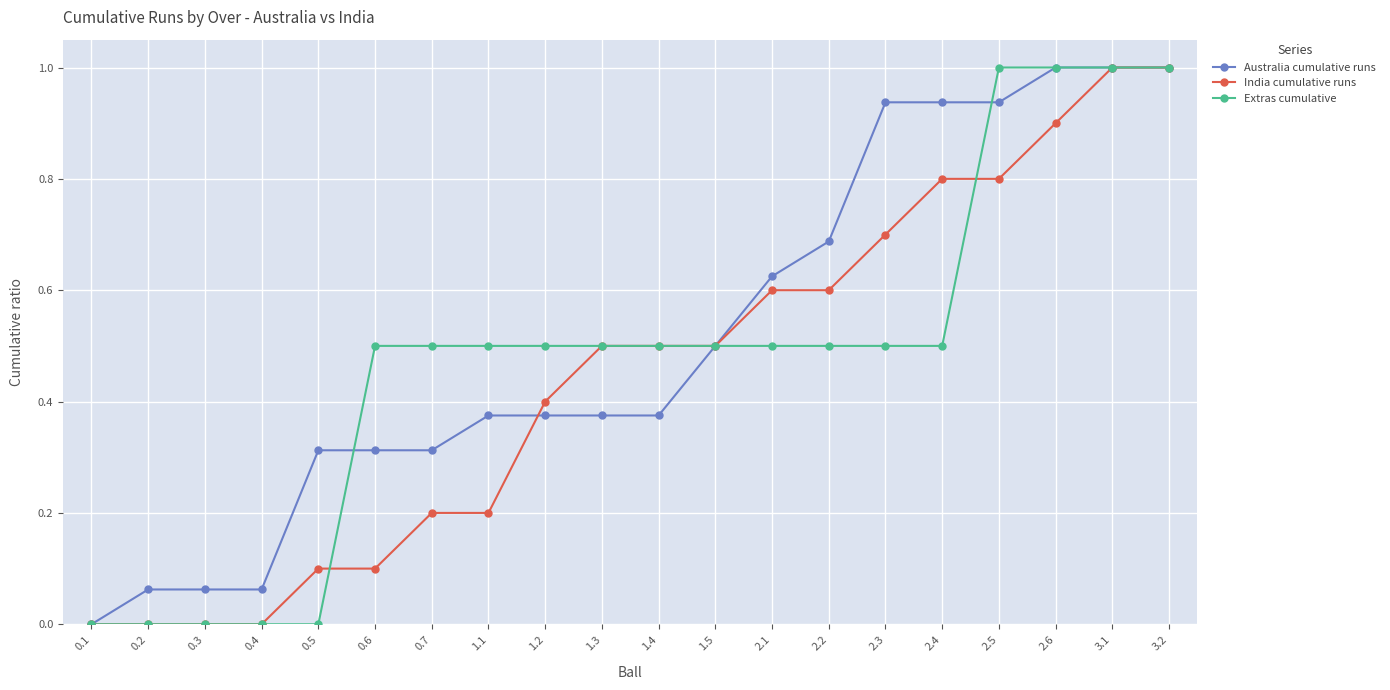

At 0.6, list the series in order from smallest to largest.

India cumulative runs, Australia cumulative runs, Extras cumulative